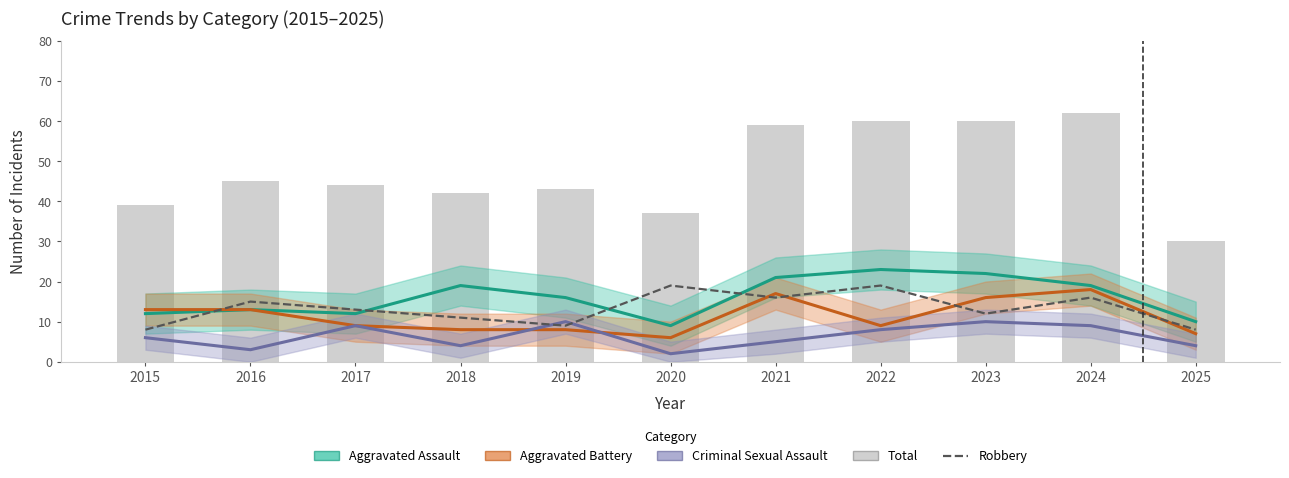

Is the value of Total at 2021 greater than the value of Aggravated Battery at 2015?

Yes